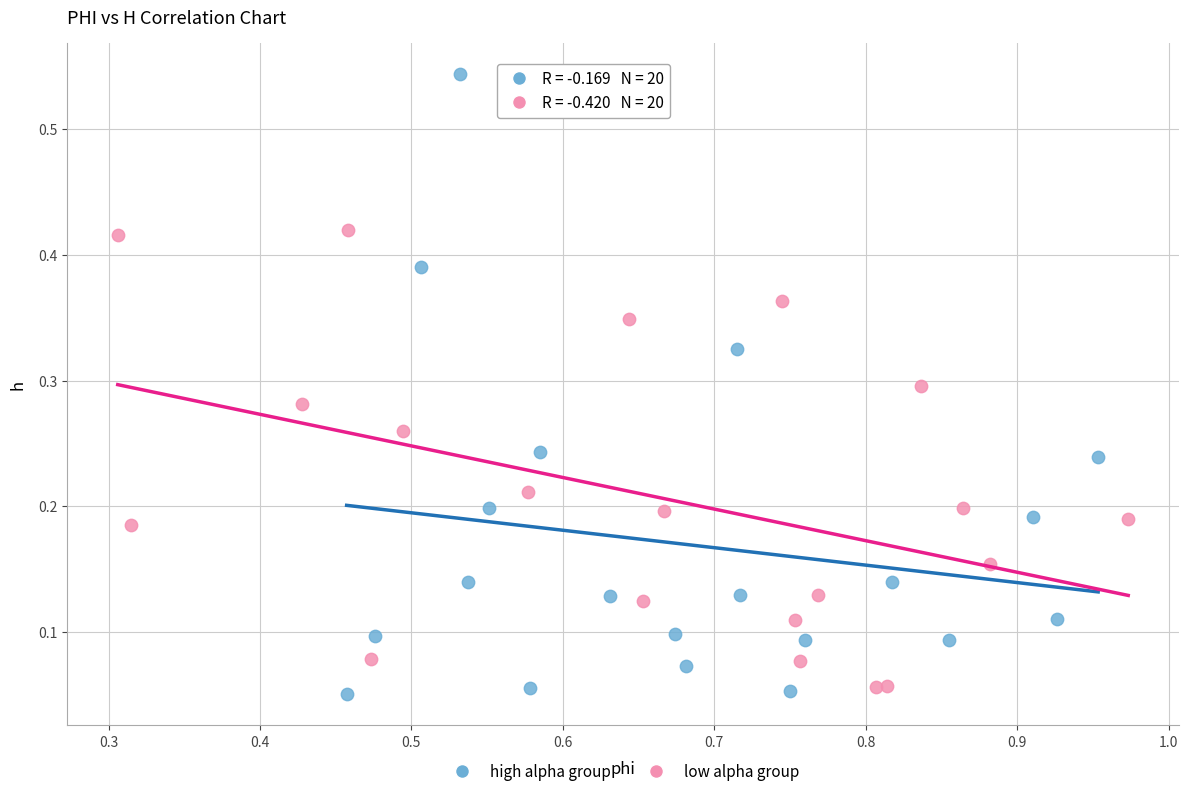

Which series reaches the maximum Y coordinate?

high alpha group